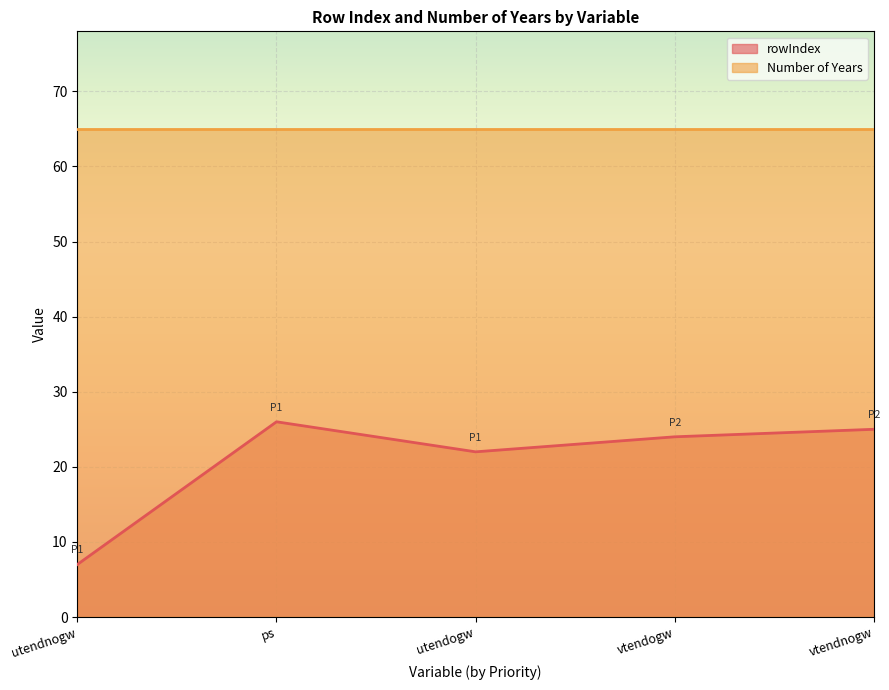

Does the chart display data point markers on the line(s)?

No